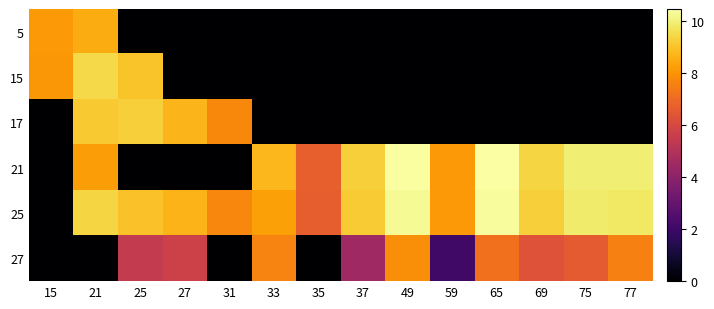

Reading left to right, what are all the values shown in this chart?

5: 15=8.1	21=8.5	25=0.0	27=0.0	31=0.0	33=0.0	35=0.0	37=0.0	49=0.0	59=0.0	65=0.0	69=0.0	75=0.0	77=0.0
15: 15=8.1	21=9.5	25=9.0	27=0.0	31=0.0	33=0.0	35=0.0	37=0.0	49=0.0	59=0.0	65=0.0	69=0.0	75=0.0	77=0.0
17: 15=0.0	21=9.2	25=9.3	27=8.8	31=7.7	33=0.0	35=0.0	37=0.0	49=0.0	59=0.0	65=0.0	69=0.0	75=0.0	77=0.0
21: 15=0.0	21=8.2	25=0.0	27=0.0	31=0.0	33=8.8	35=6.7	37=9.3	49=10.4	59=8.1	65=10.5	69=9.4	75=10.0	77=10.0
25: 15=0.0	21=9.4	25=9.0	27=8.7	31=7.7	33=8.3	35=6.7	37=9.2	49=10.3	59=8.1	65=10.4	69=9.3	75=9.9	77=9.8
27: 15=0.0	21=0.0	25=5.5	27=5.7	31=0.0	33=7.6	35=0.0	37=4.5	49=7.9	59=2.1	65=7.2	69=6.3	75=6.6	77=7.5